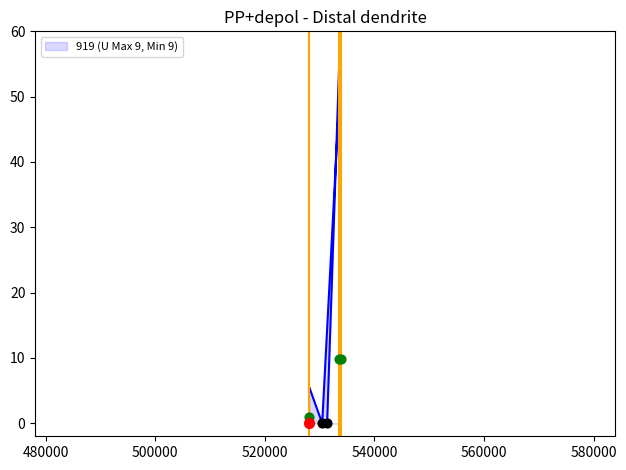

What is the change in value from 528116 to 531372?

-5.5